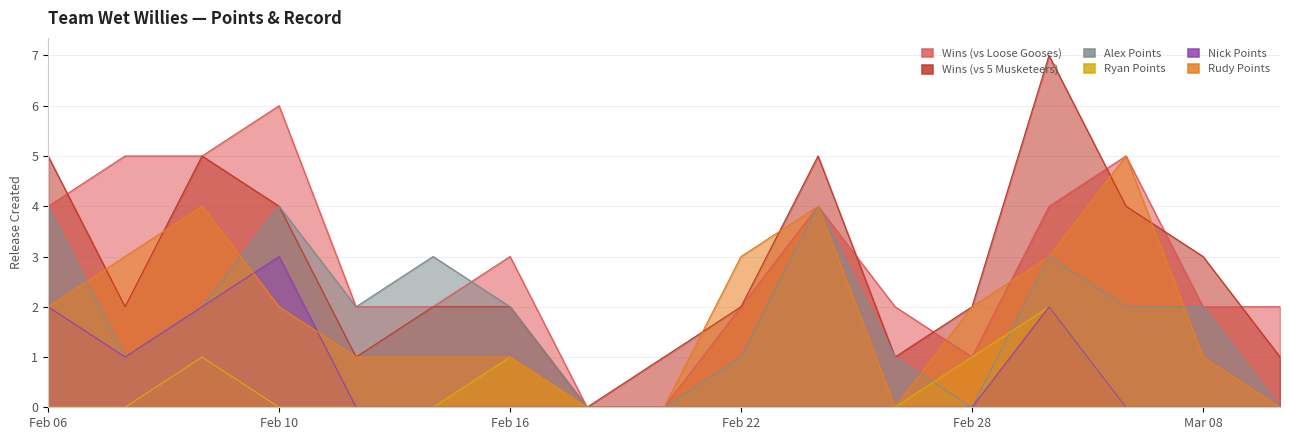

What is the sum of all Alex Points values?

31